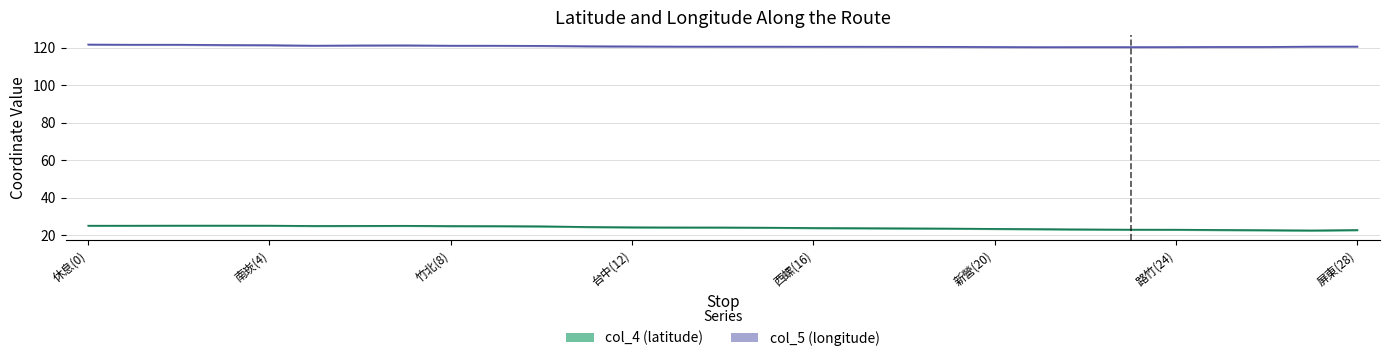

Read the col_5 (longitude) value at 員林(15).

120.5